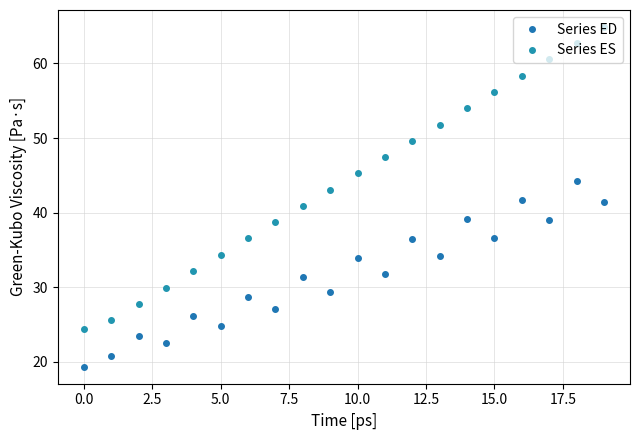

Is this an area chart (filled region under the line)?

No